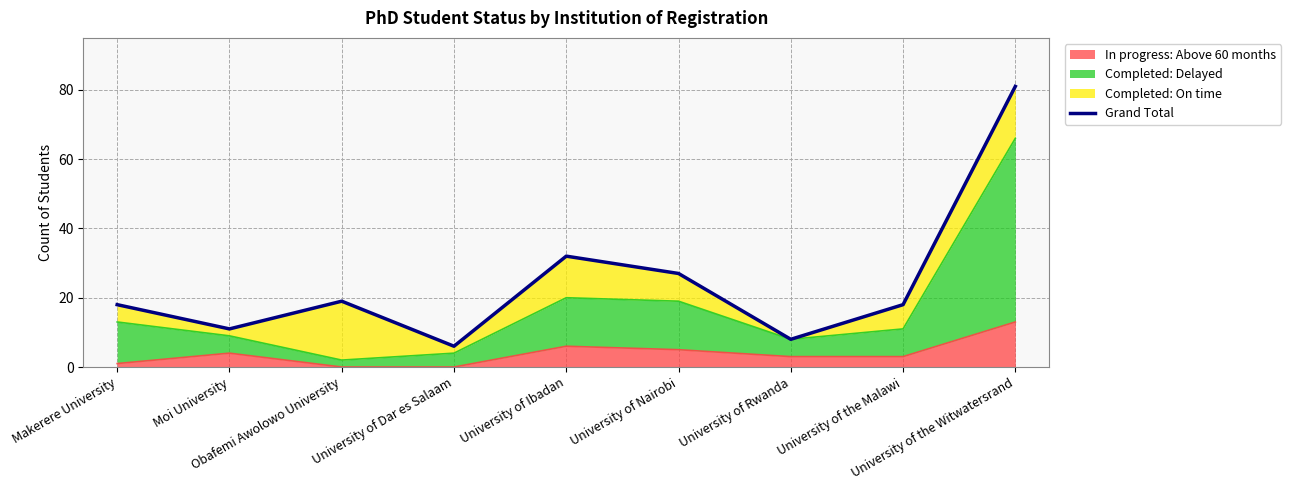

How many points are higher than both their immediate neighbors (excluding endpoints)?

2